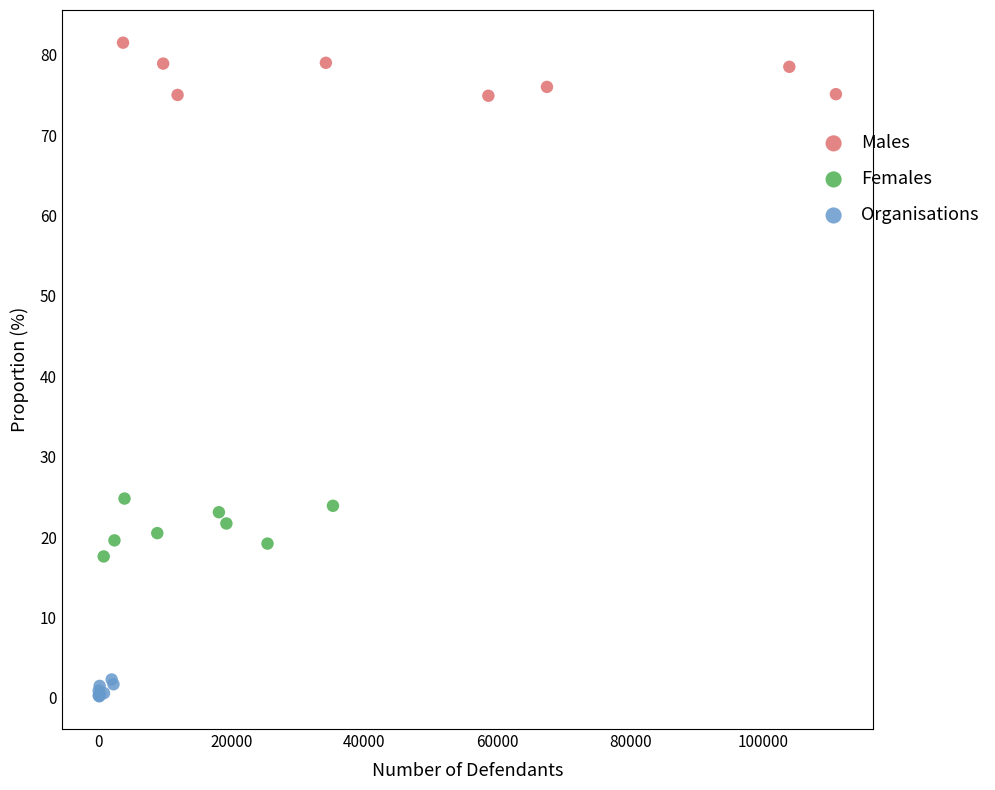

What are all the series names shown in the legend?

Males, Females, Organisations